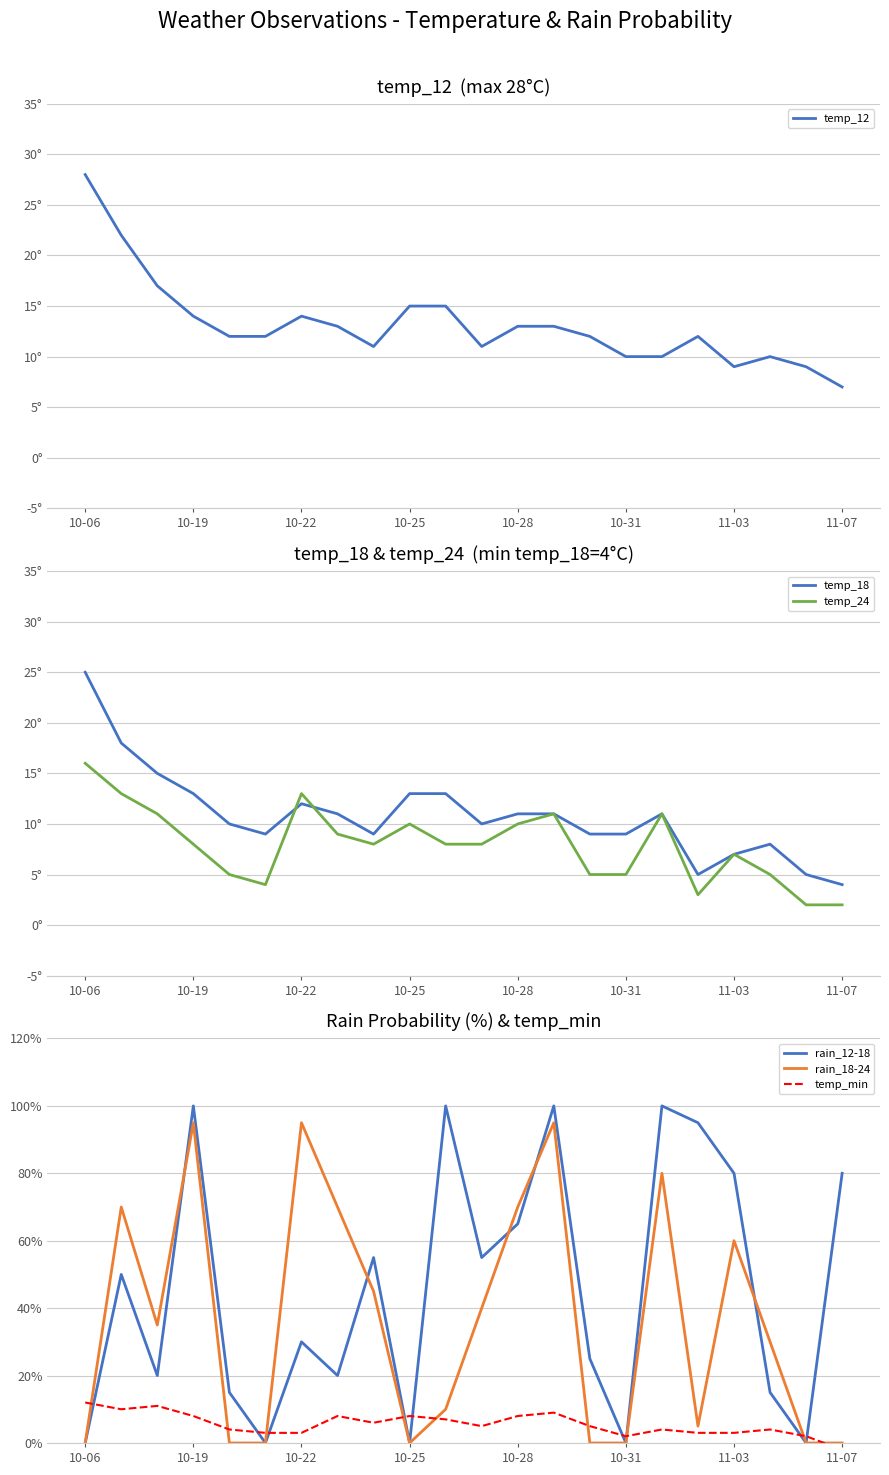

Is it true that rain_18-24 equals 170 at 10-22?

False